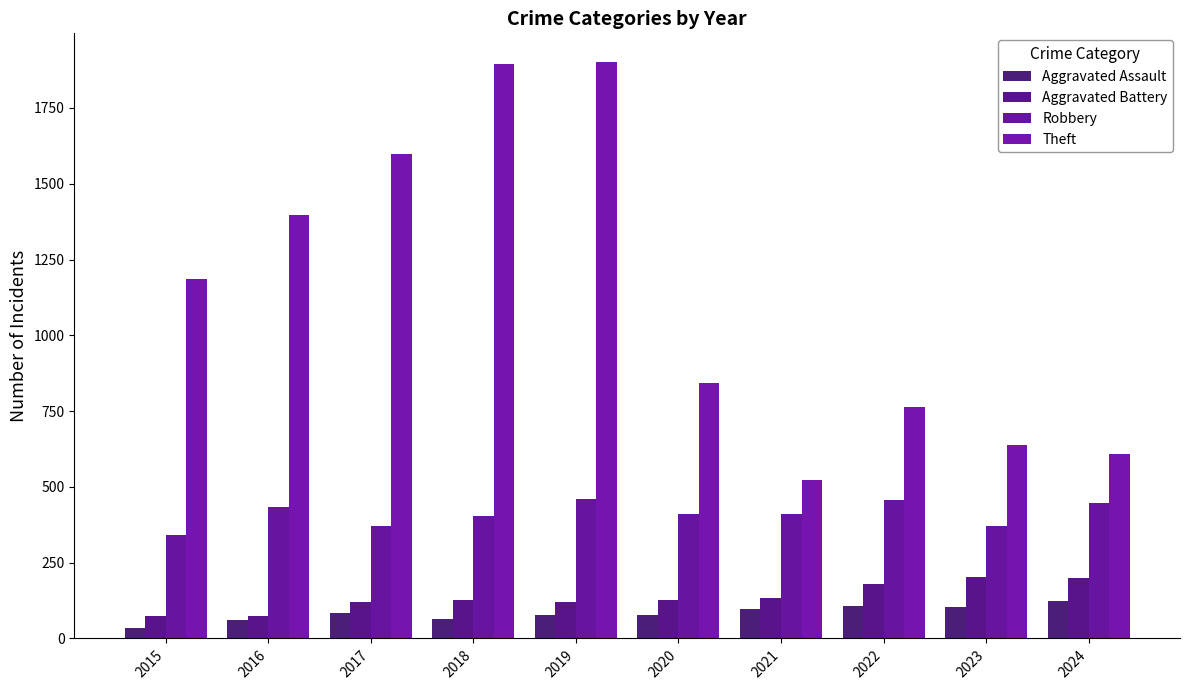

Which series has the largest total across all categories?

Theft